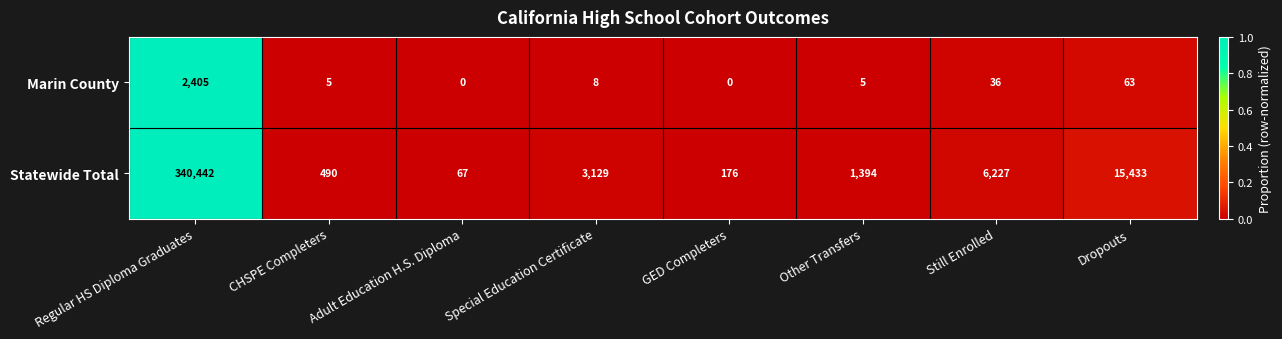

What is the maximum value for Marin County?

2405